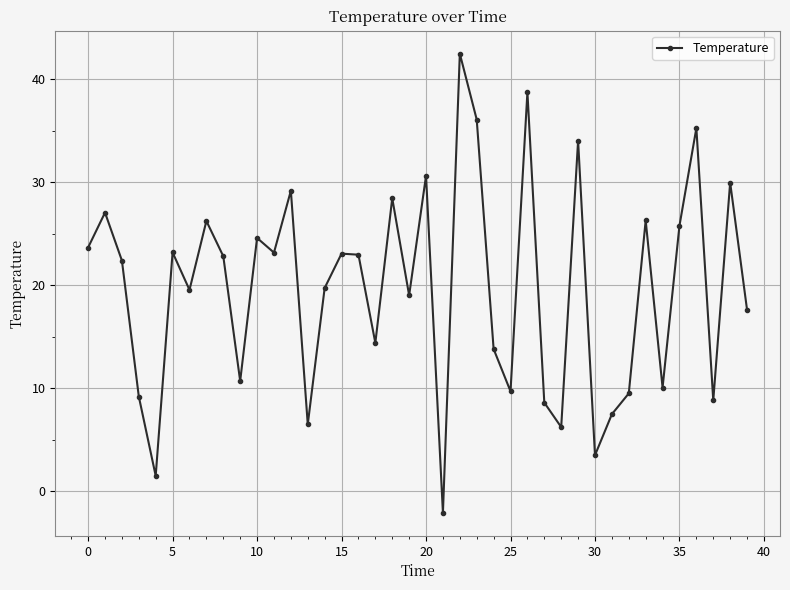

How many interior local valleys (lower than both neighbors) does the data have?

13